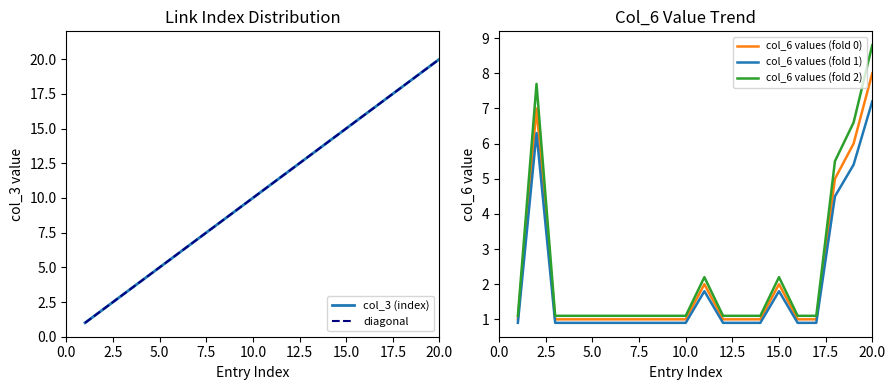

The col_6 values (fold 1) series shows 0.9 at 5.0. True or false?

True